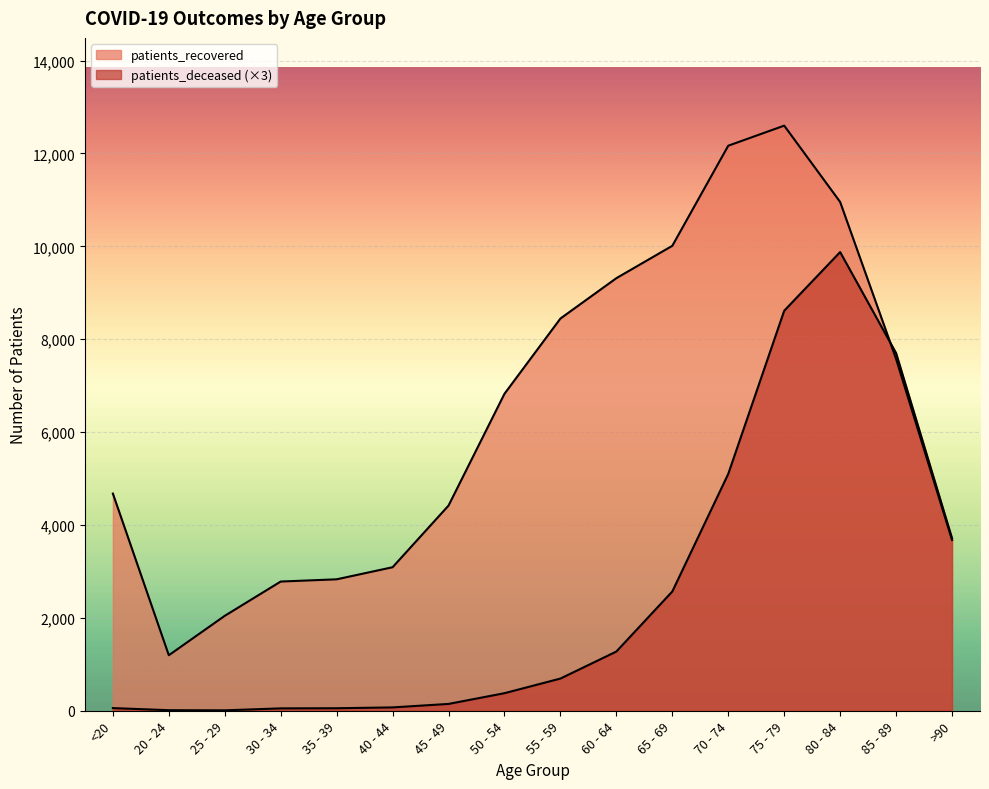

How many data points in patients_recovered are above 6825?

7